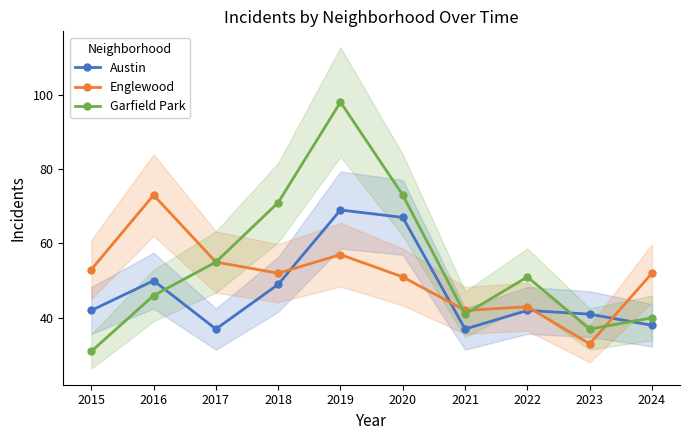

Is the value of Englewood at 2023 greater than the value of Austin at 2019?

No